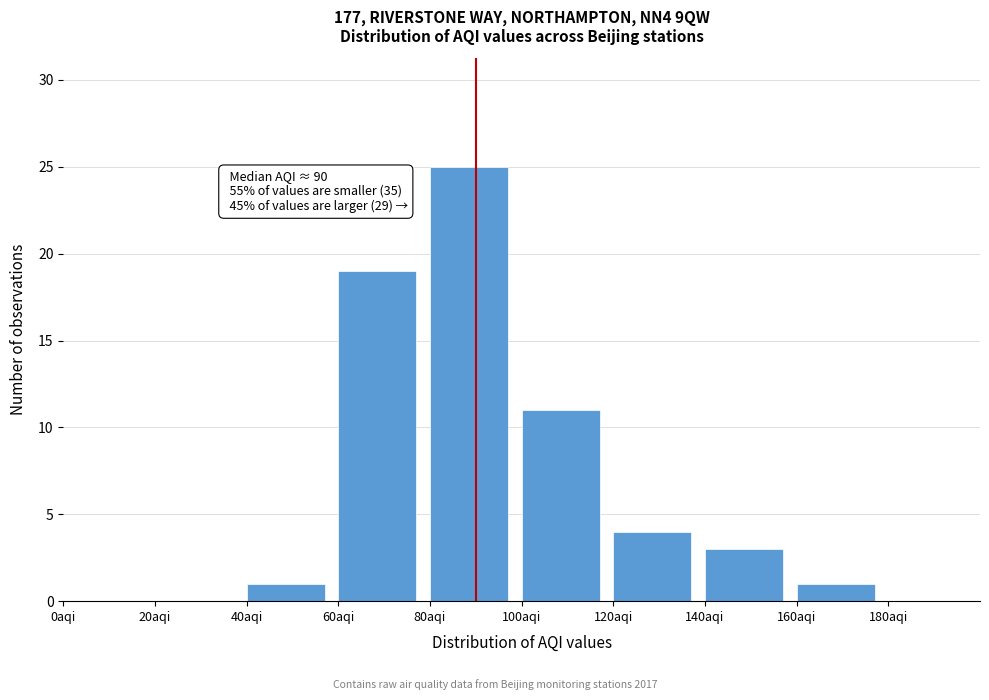

Over which range of the x-axis is the bar tallest?

80 to 100